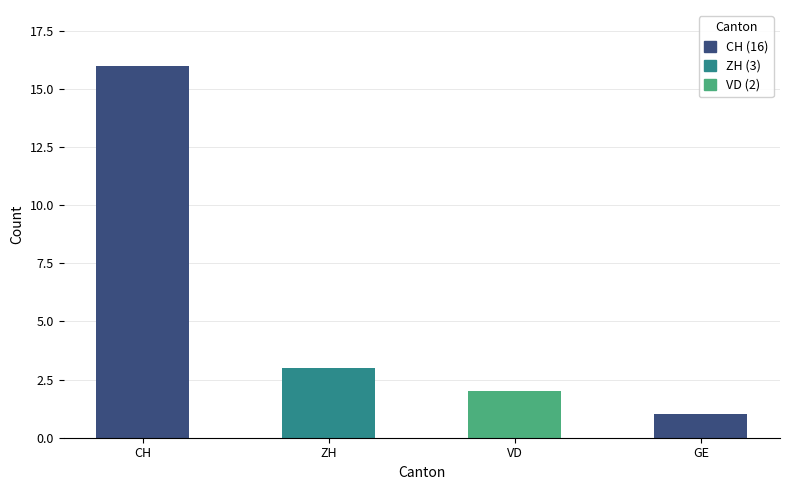

What is the label of the 4th bar from the left?

GE